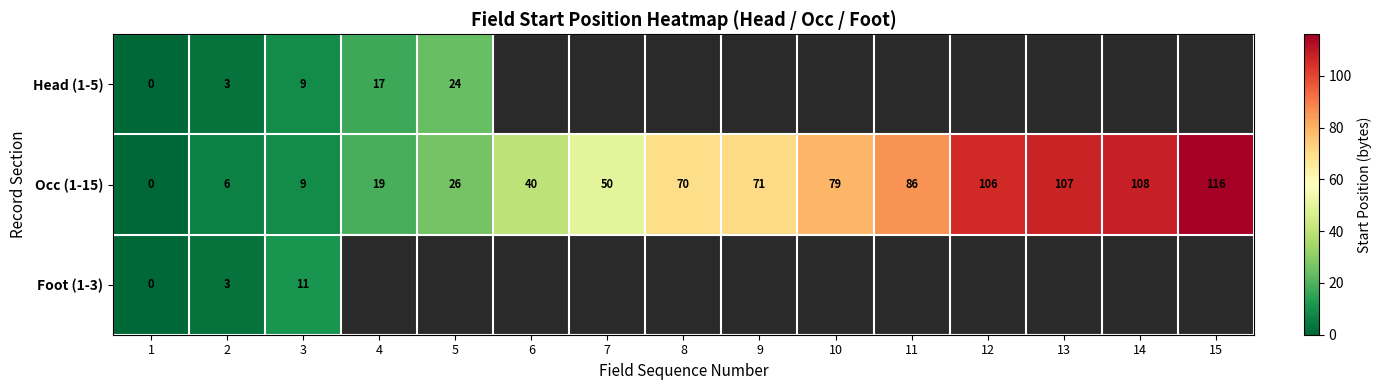

At how many categories does at least one series exceed 72?

6